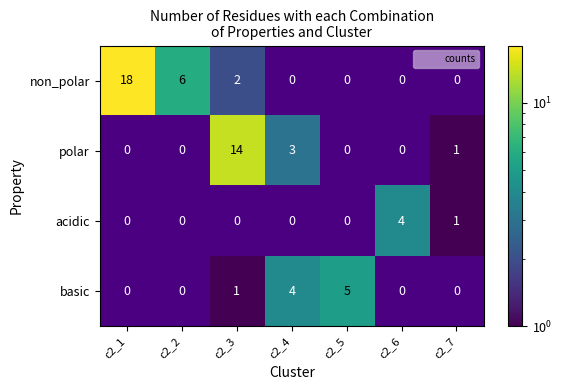

Is the value of acidic at c2_7 greater than the value of polar at c2_4?

No